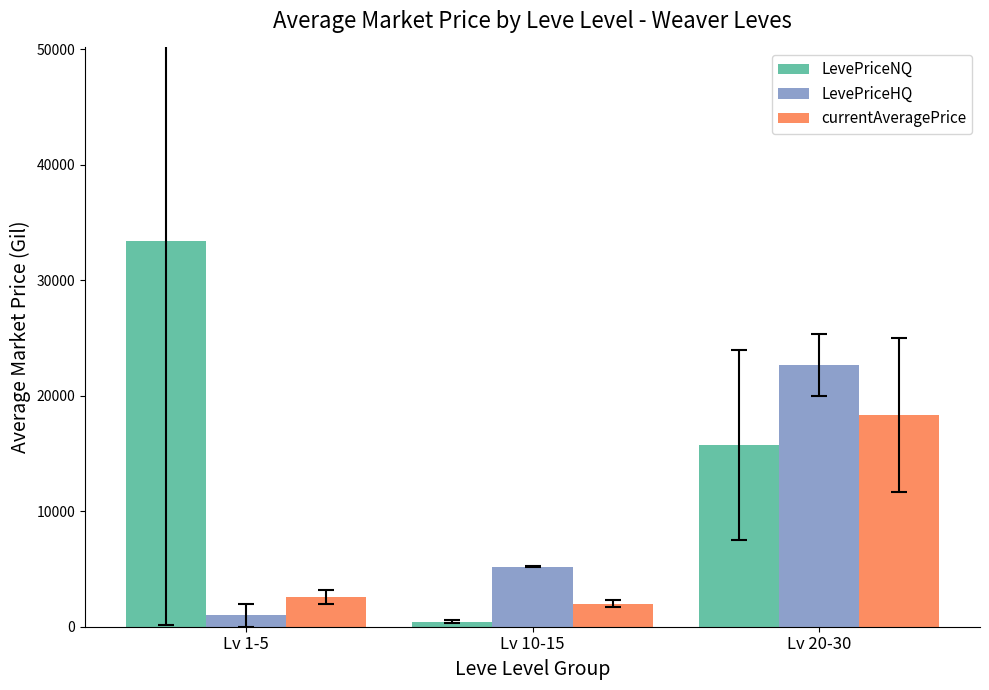

What value does the LevePriceNQ series have at Lv 20-30?

15753.0